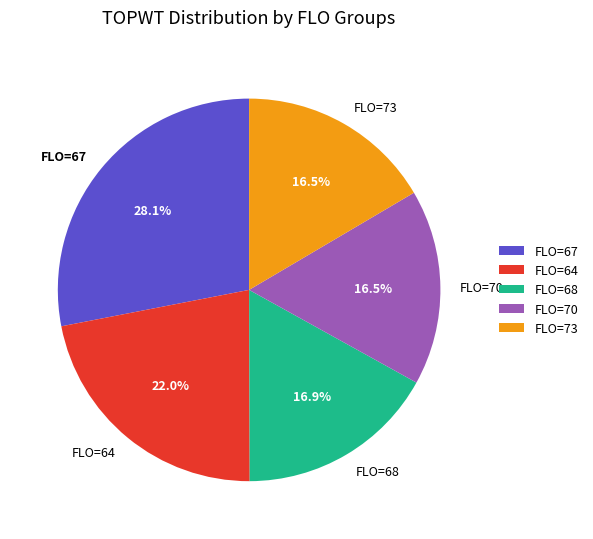

Between FLO=68 and FLO=67, which is larger?

FLO=67